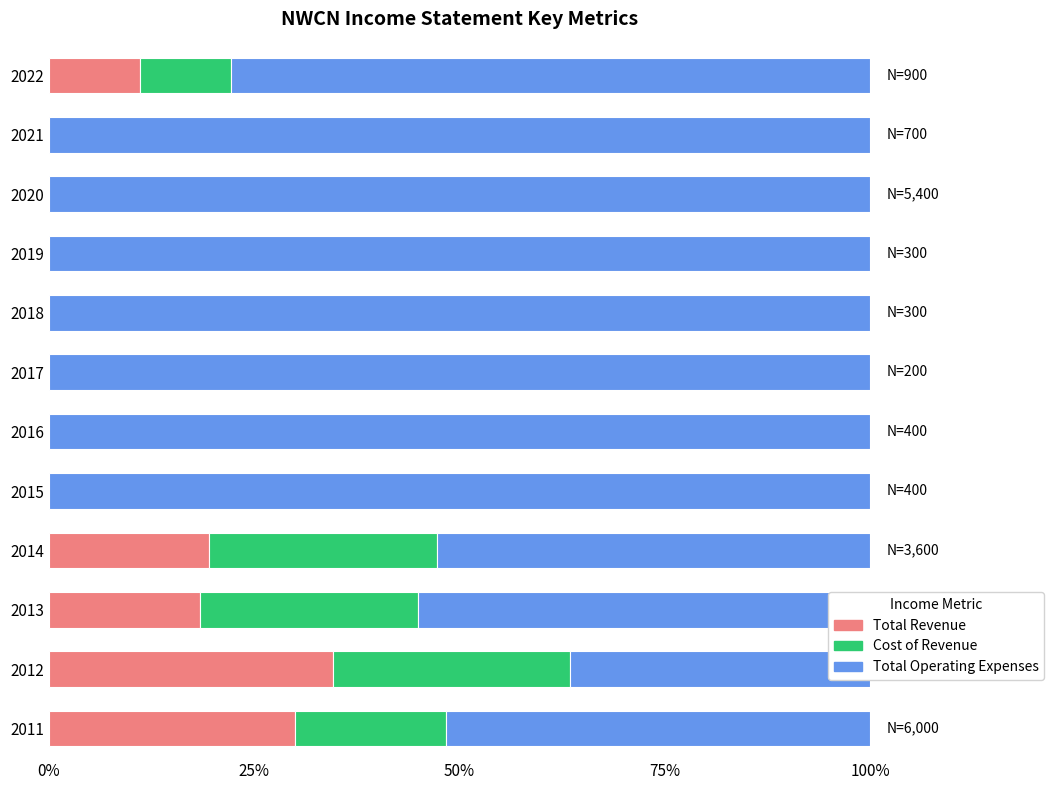

How many groups of bars are there?

12